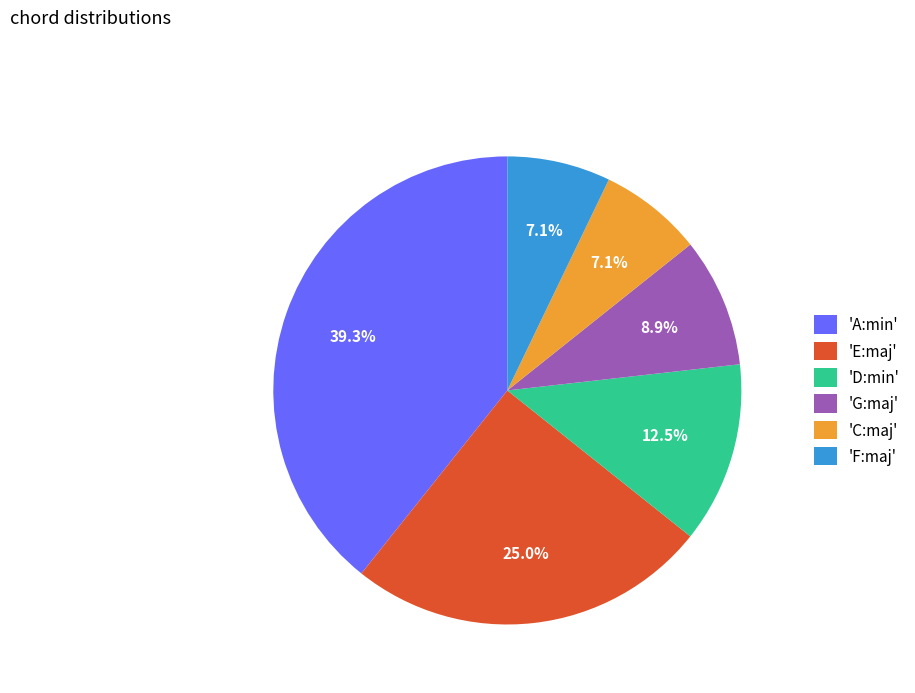

Is there any slice that represents more than half of the pie?

No